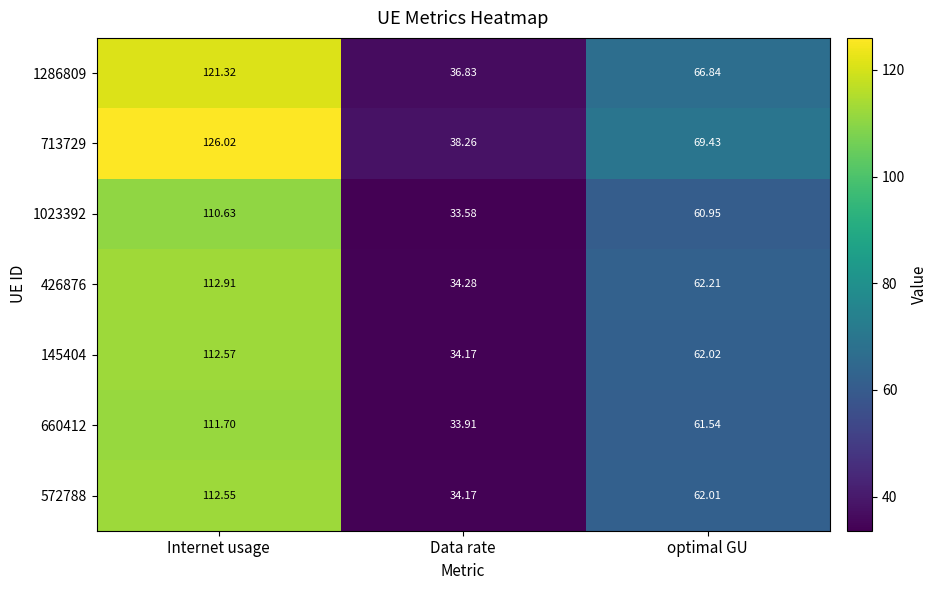

What is the smallest value displayed?

33.6